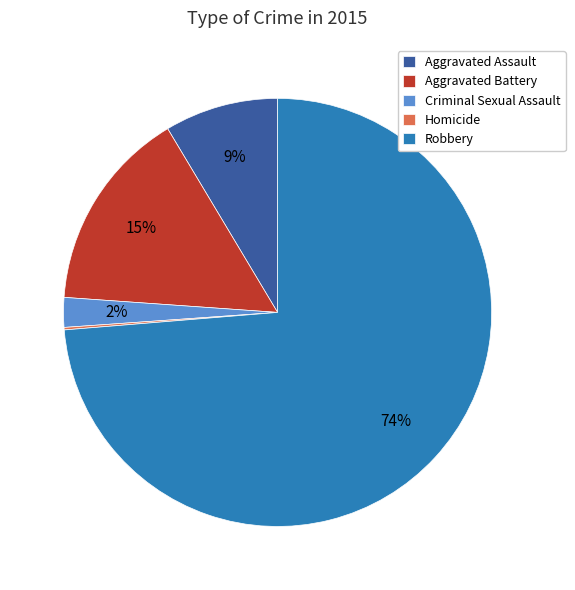

Which slice is the largest?

Robbery